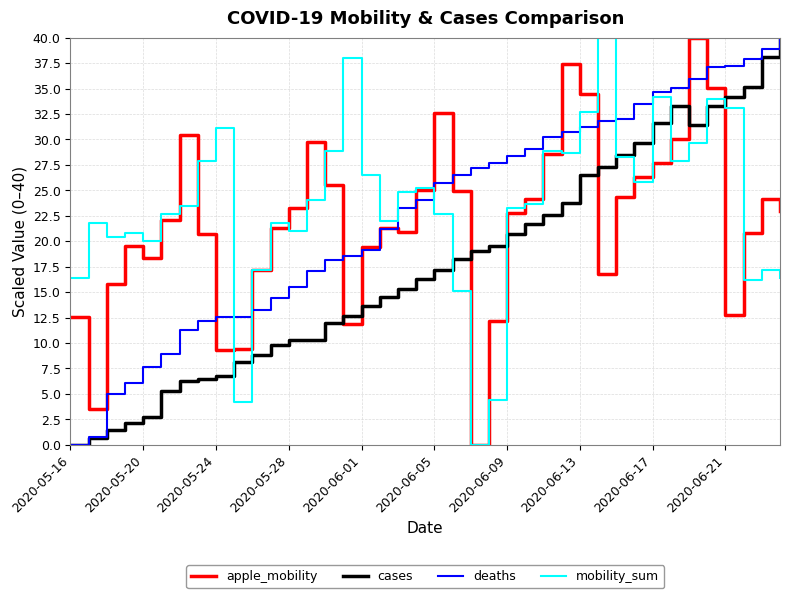

What is the maximum value for apple_mobility?

40.0